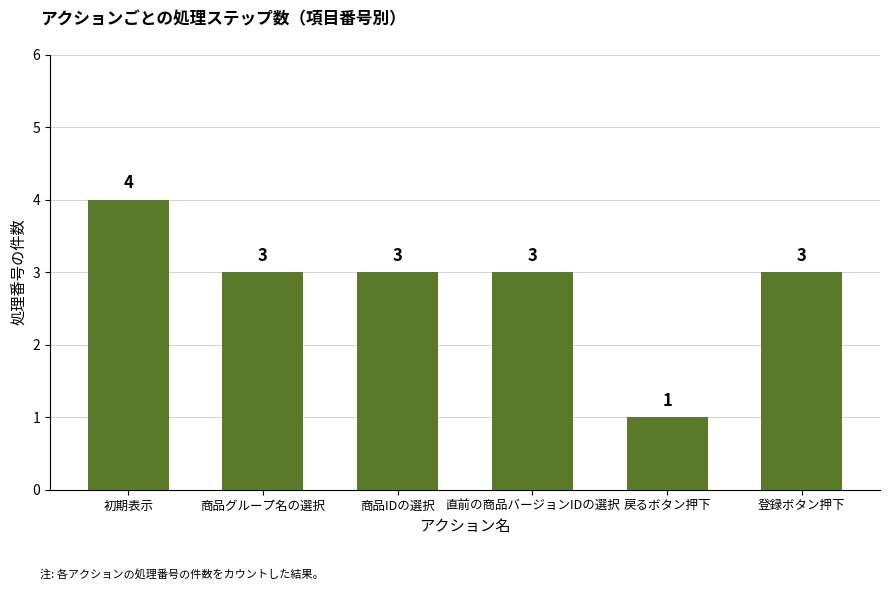

How many data points does each series have?

6